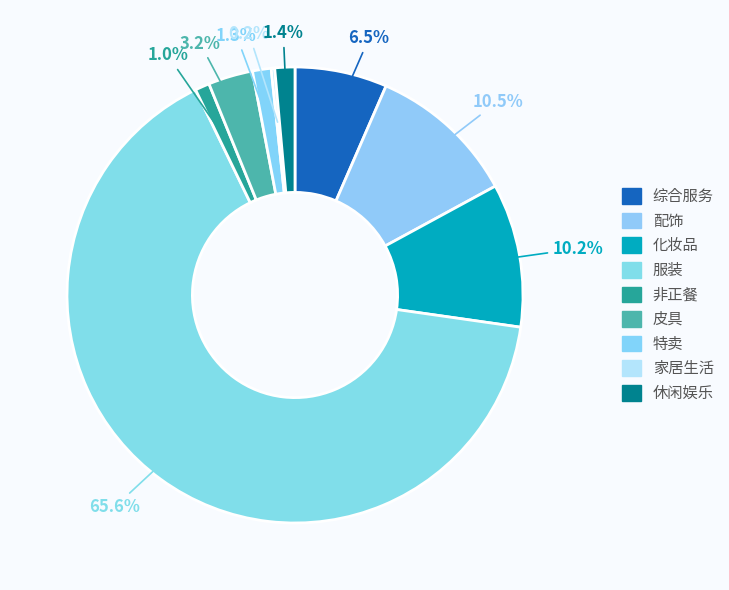

Rank the categories by value from lowest to highest.

家居生活, 非正餐, 特卖, 休闲娱乐, 皮具, 综合服务, 化妆品, 配饰, 服装